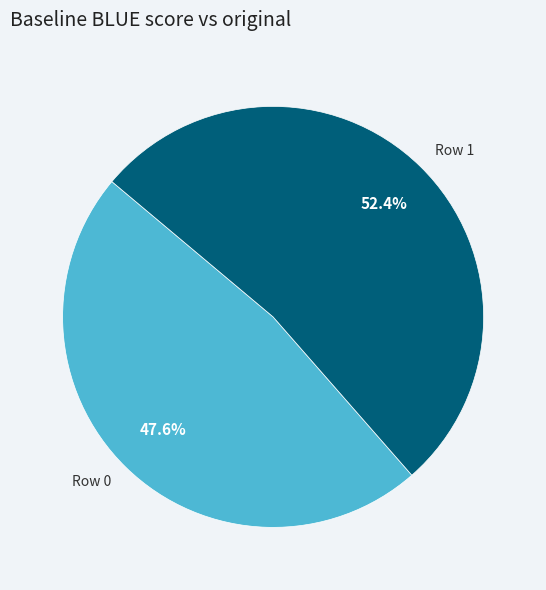

To the nearest percent, what portion does Row 1 represent?

52%